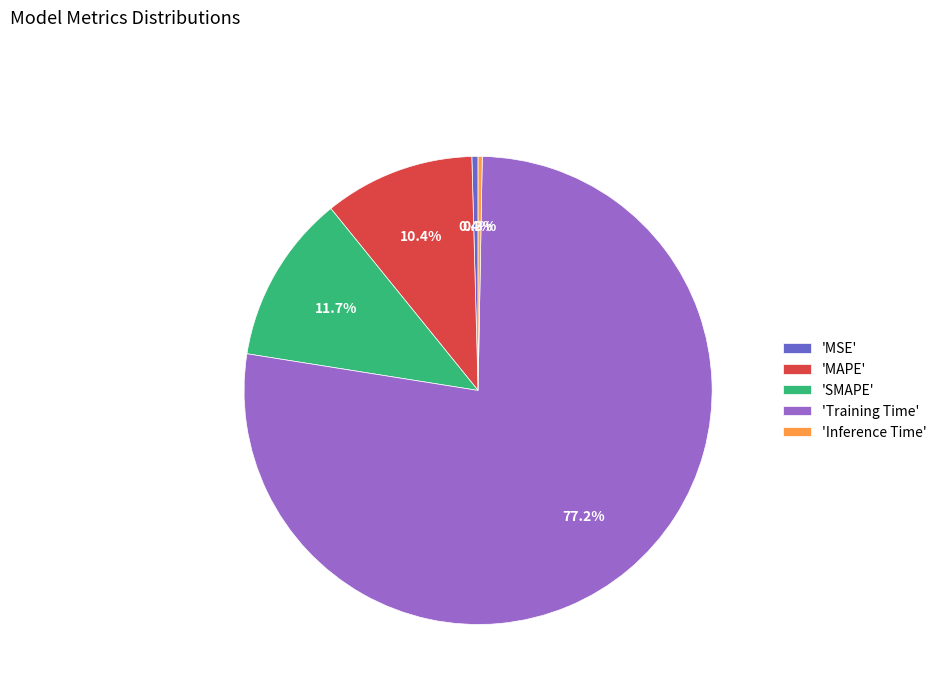

Which category has the biggest portion of the pie?

'Training Time'